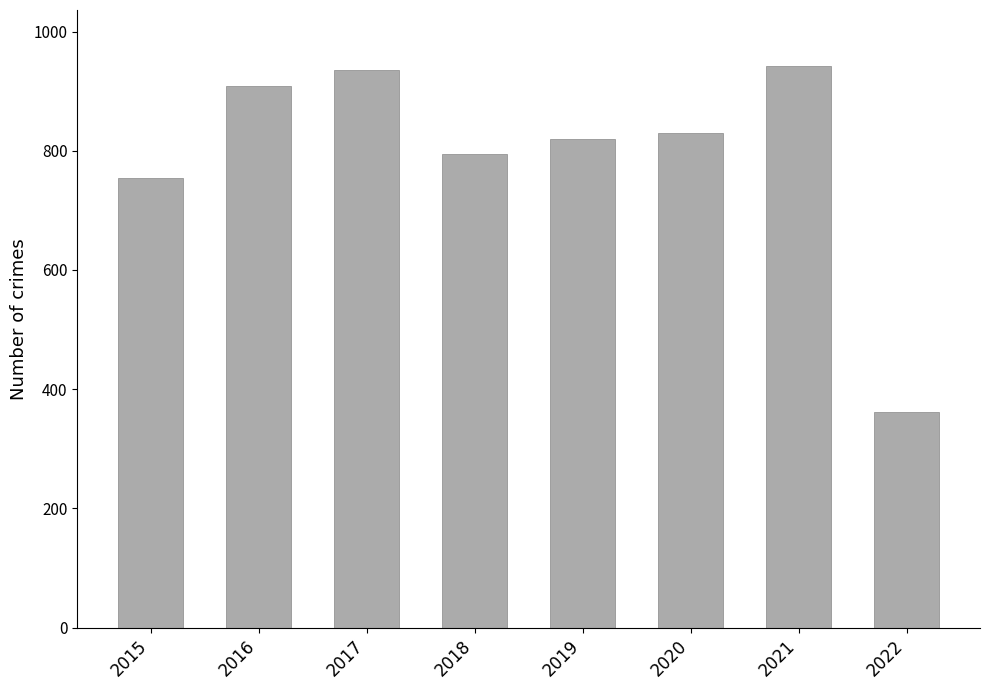

What is the value of the 2nd bar from the left?

908